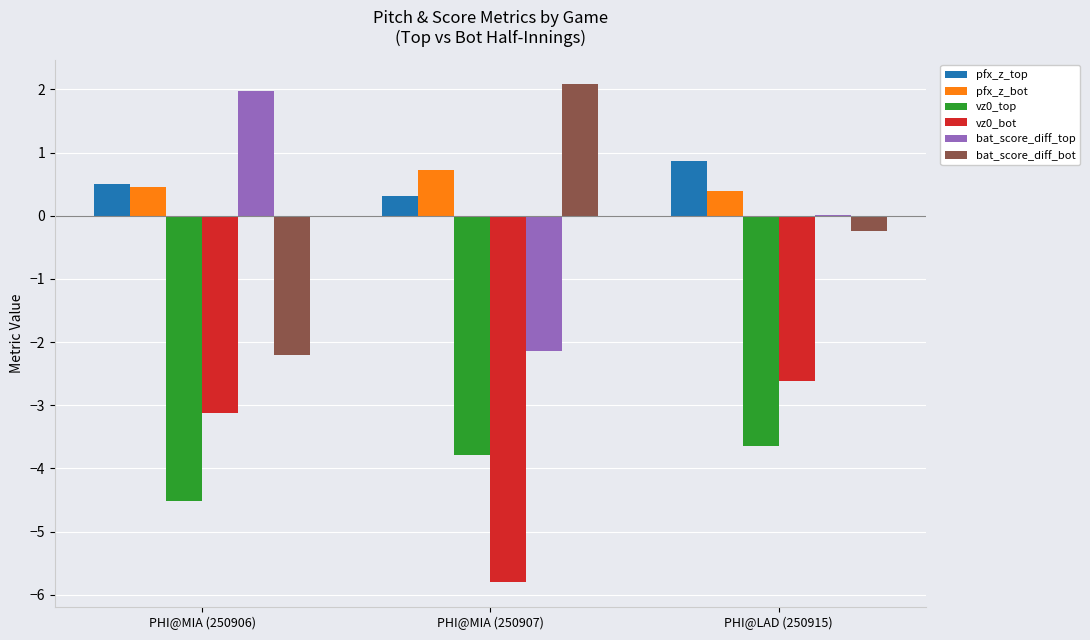

How many categories are shown in the chart?

3